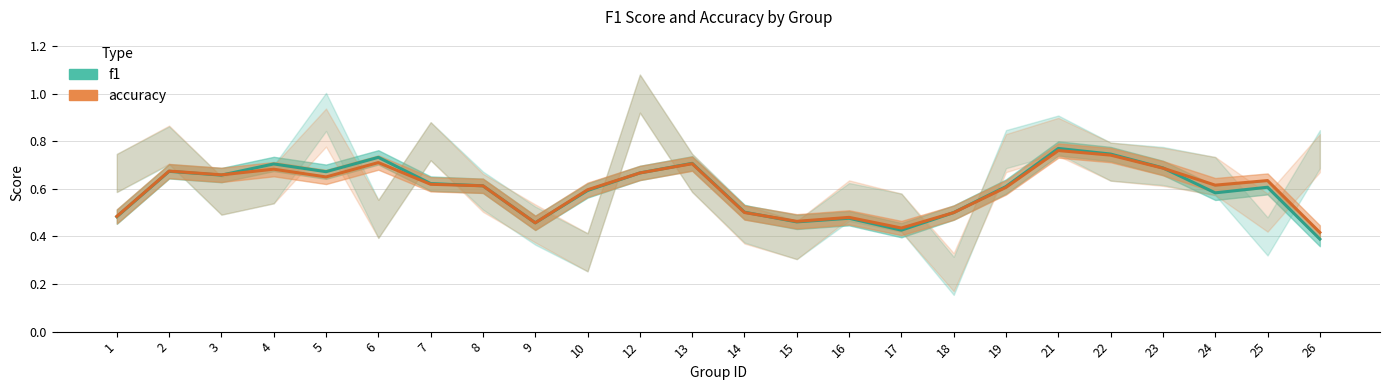

True or false: f1 has more than 2 interior local peaks.

True